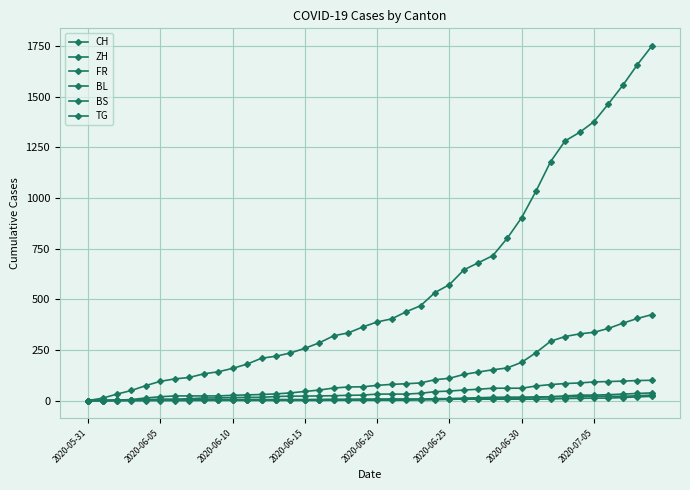

Reading left to right, what are all the values shown in this chart?

CH: 0	12	32	50	74	95	107	114	132	142	159	180	209	219	235	258	285	320	334	363	388	403	438	468	533	572	645	680	715	801	903	1035	1179	1281	1323	1376	1464	1556	1657	1749
ZH: 0	0	2	5	13	19	23	23	23	23	26	28	30	33	38	45	52	62	67	68	75	80	83	87	103	110	129	141	152	161	189	237	293	316	329	337	356	382	405	424
FR: 0	0	2	3	5	7	7	9	13	13	15	16	16	20	22	22	23	24	26	27	32	32	32	36	44	47	52	56	61	61	61	72	79	84	87	92	94	96	99	100
BL: 0	1	1	2	2	3	3	3	3	3	4	4	4	4	4	4	5	5	5	5	6	7	7	7	9	10	12	14	16	17	17	18	19	23	27	27	29	32	35	38
BS: 0	0	0	1	1	4	4	4	4	5	5	5	5	5	5	5	5	6	6	7	7	7	7	7	7	7	7	7	7	7	7	7	8	10	11	12	12	15	18	21
TG: 0	0	0	0	0	0	0	0	1	1	1	1	1	1	1	1	1	2	2	2	2	2	2	3	4	6	8	10	10	11	12	15	19	19	19	21	21	21	24	27